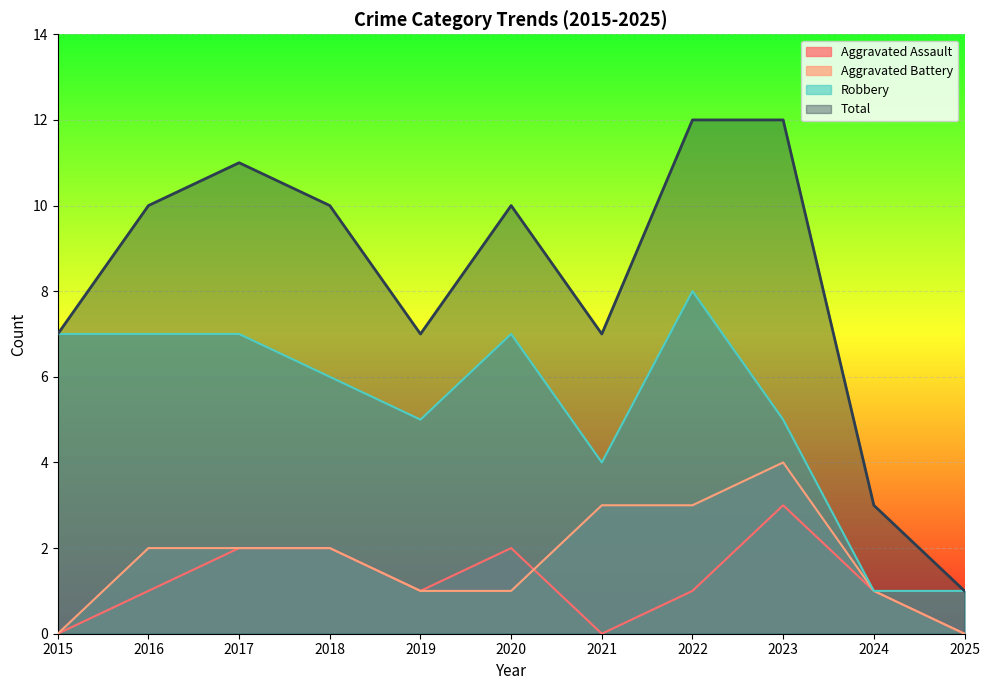

What value does the Aggravated Battery series have at 2019?

1